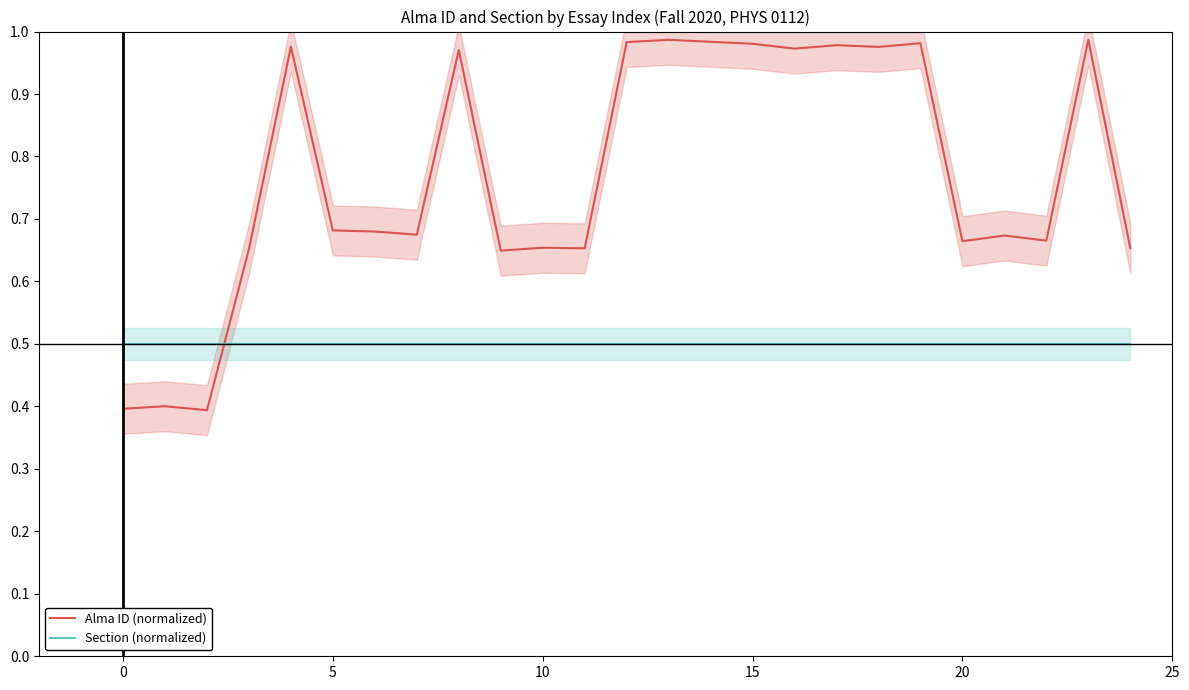

True or false: Section (normalized) and Alma ID (normalized) intersect in this chart.

True